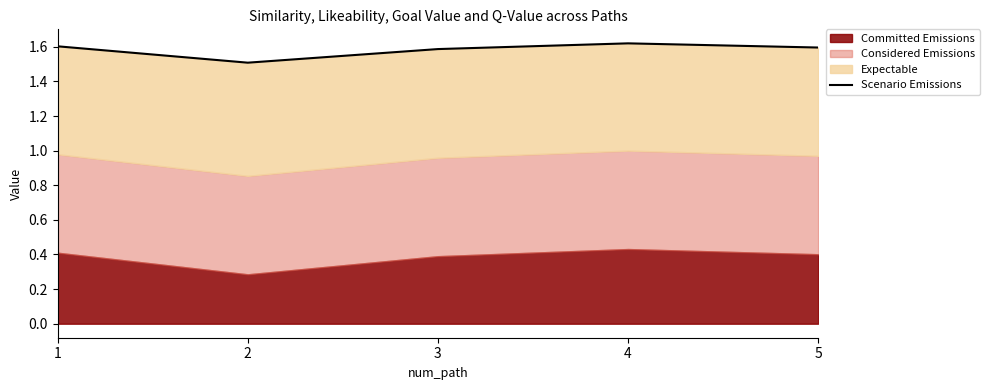

How many interior local peaks (higher than both neighbors) does the data have?

1